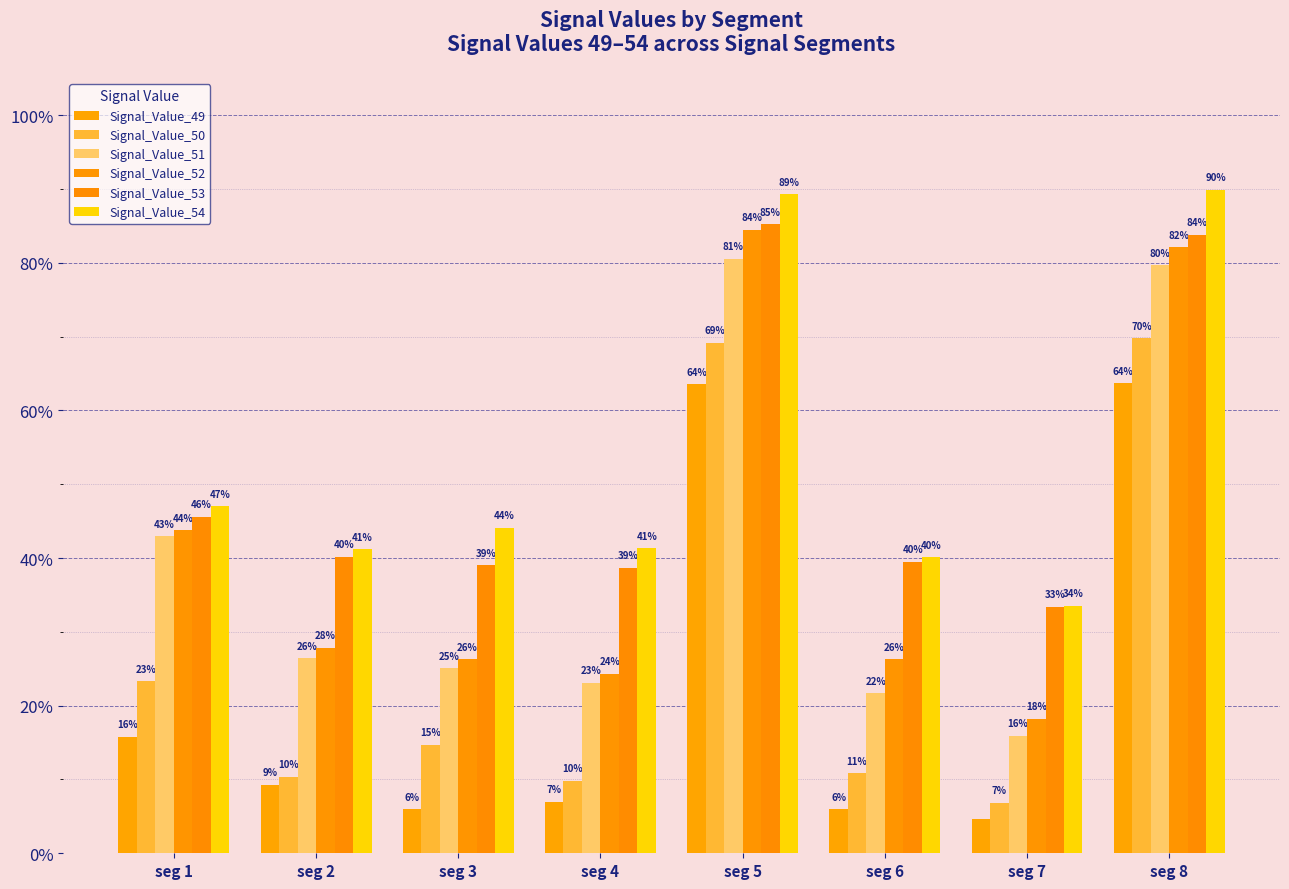

Does the chart contain stacked bars?

No